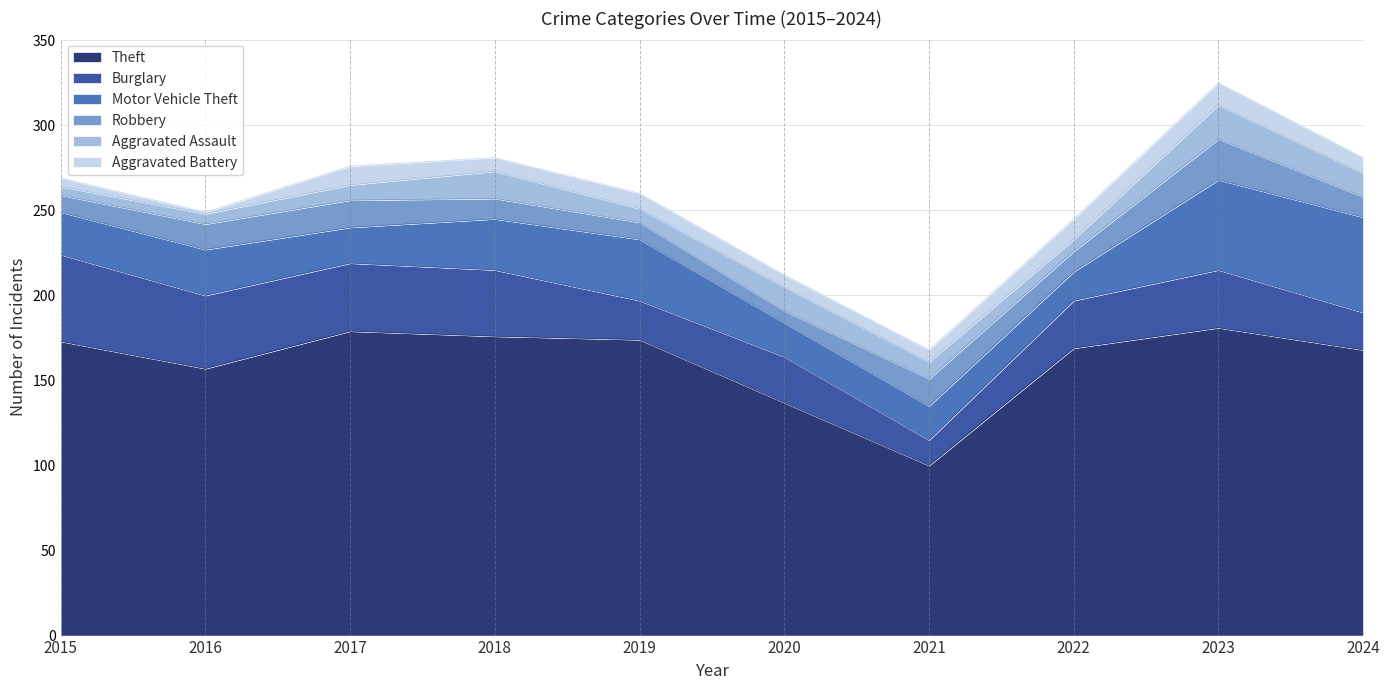

In Theft, how many points are higher than both neighbors (excluding endpoints)?

2